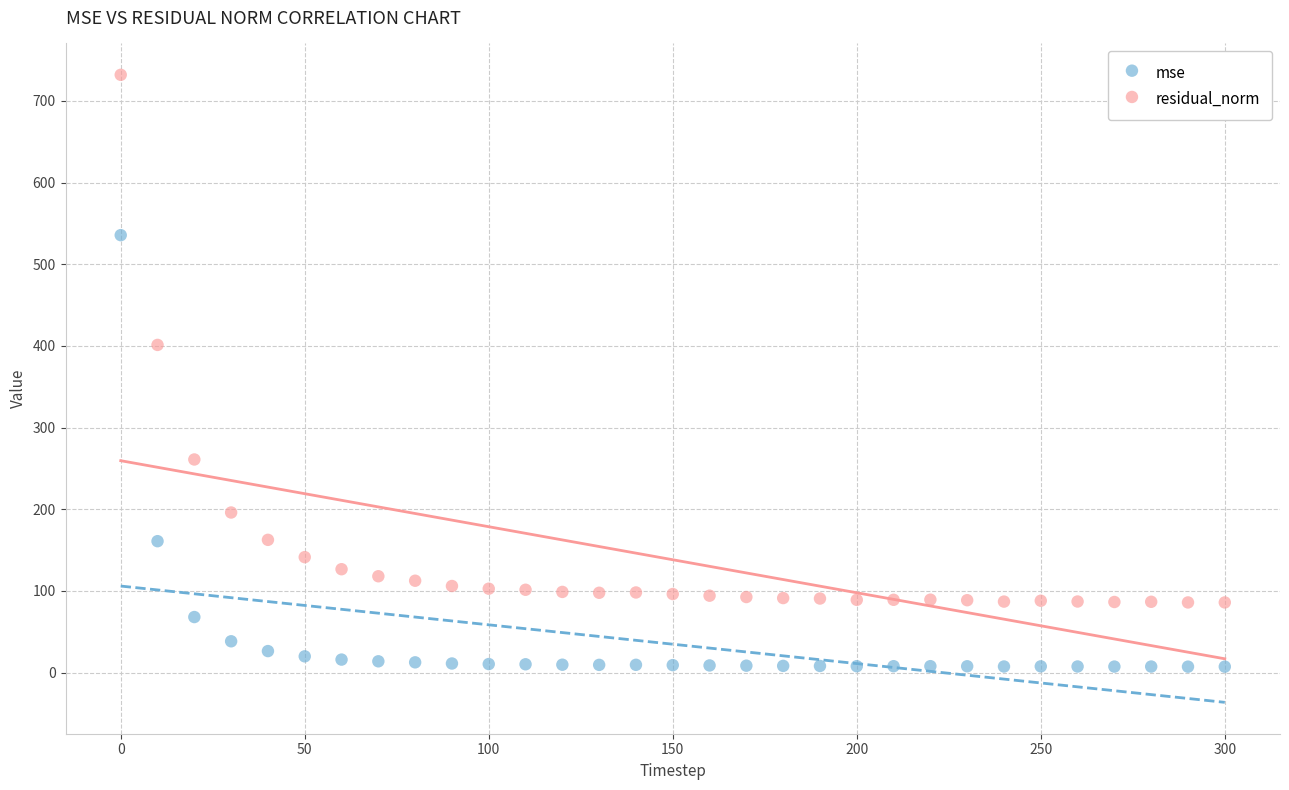

What are all the series names shown in the legend?

mse, residual_norm